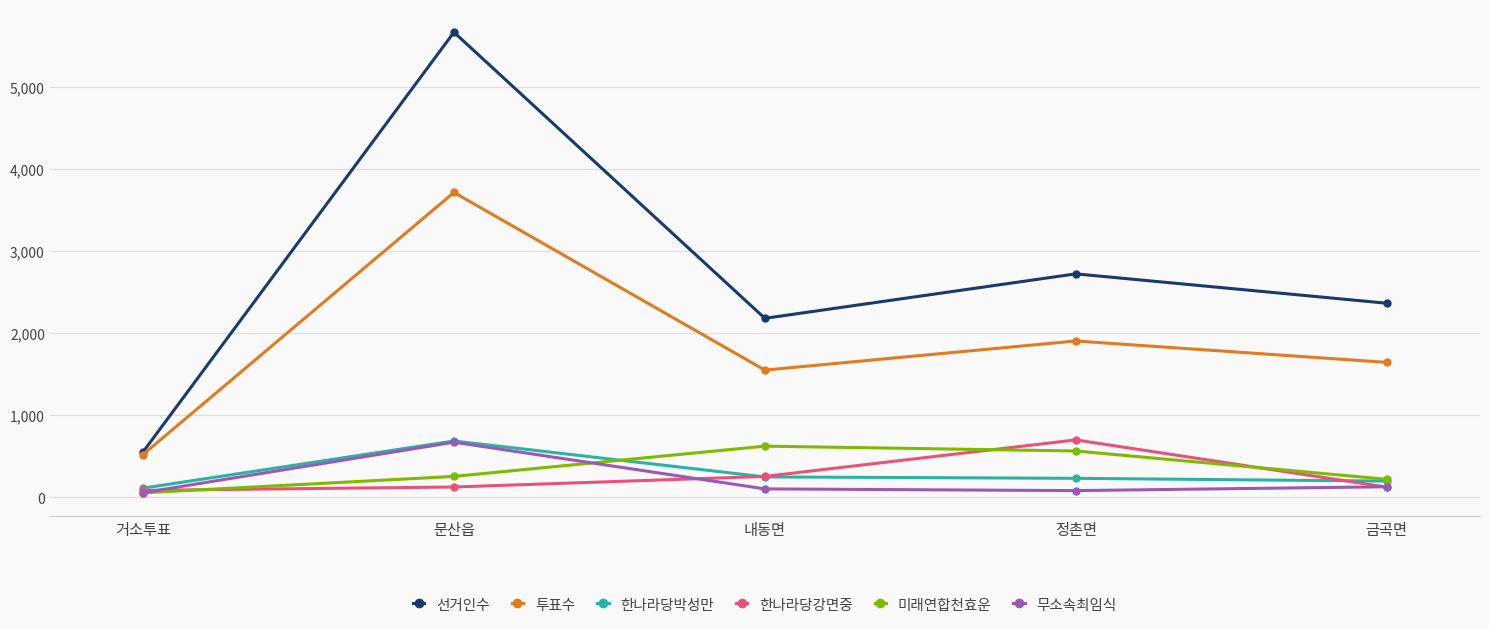

What is the sum of all 미래연합천효운 values?

1724